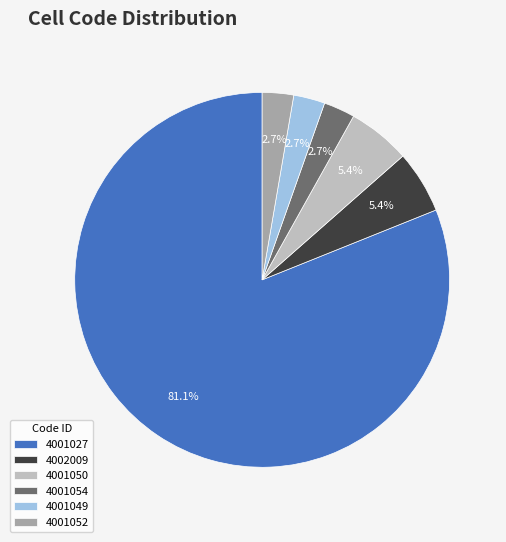

To the nearest percent, what is the difference between the largest and smallest slice percentages?

78%